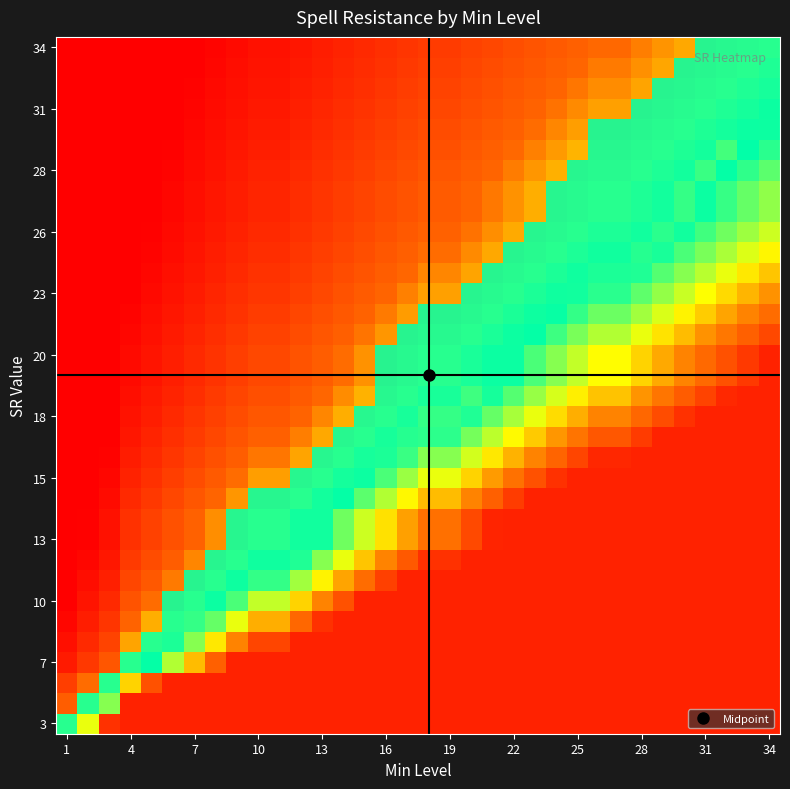

What is the average value?

0.7